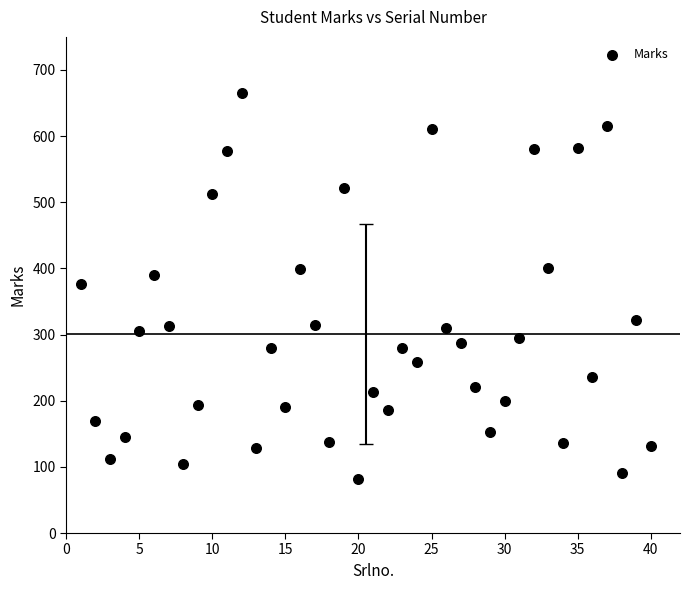

What is the range of X values (max minus min)?

39